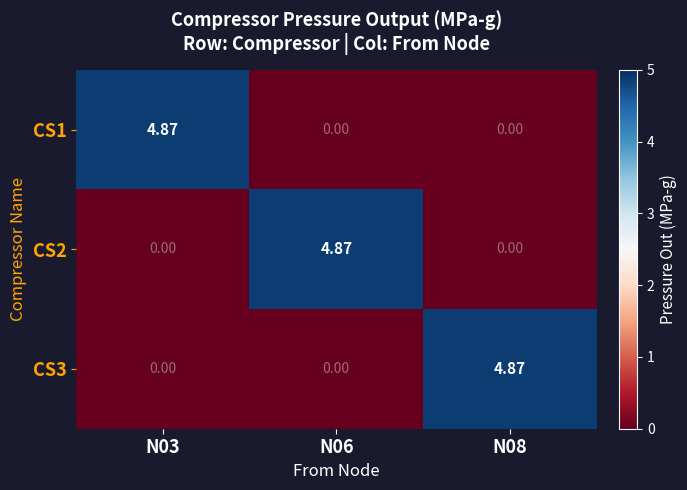

List the series in order of their peak value, lowest first.

CS1, CS2, CS3